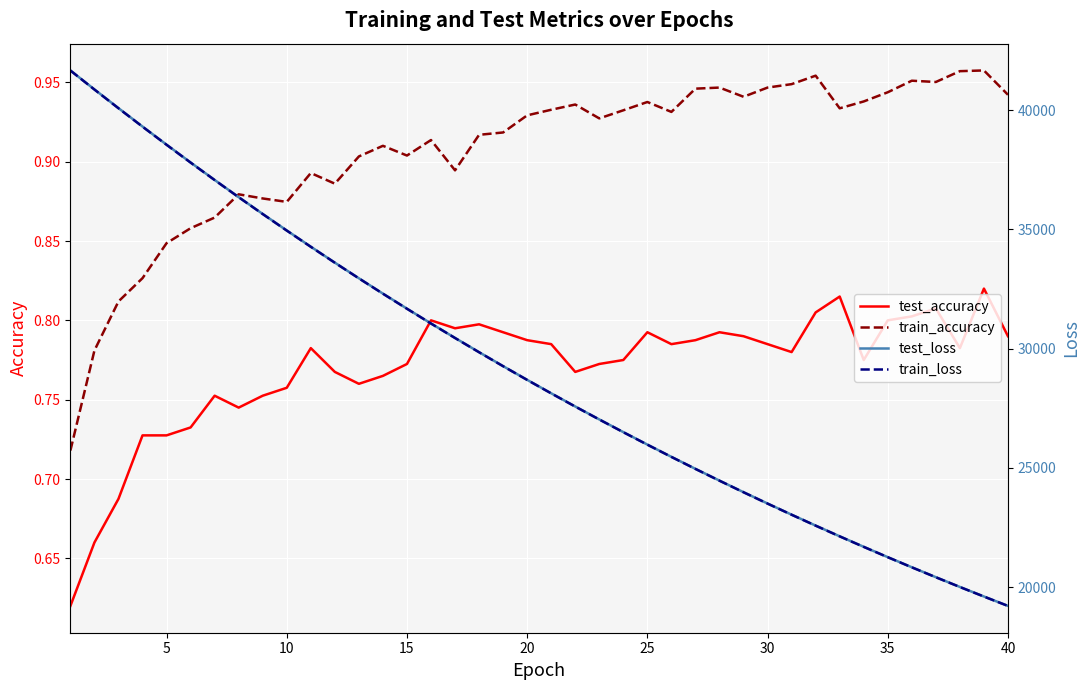

True or false: test_accuracy and train_accuracy intersect in this chart.

False